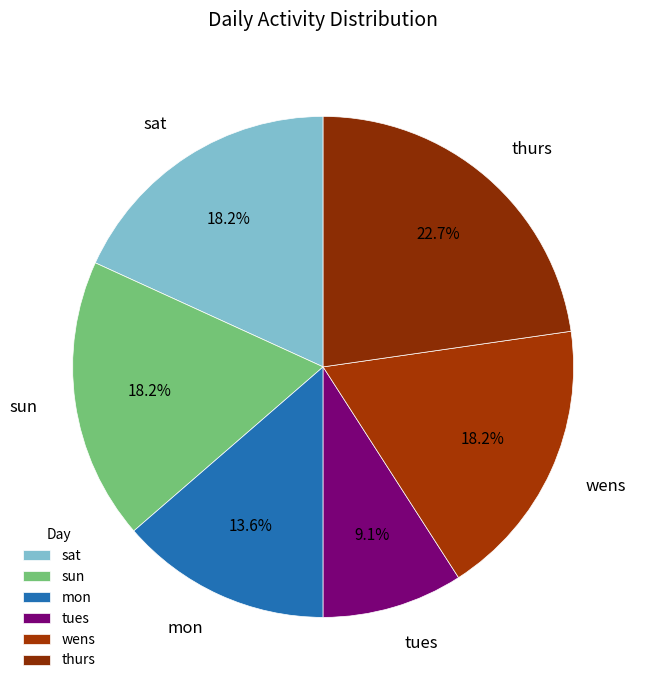

Approximately how many times larger is the value at sun compared to mon?

1.3